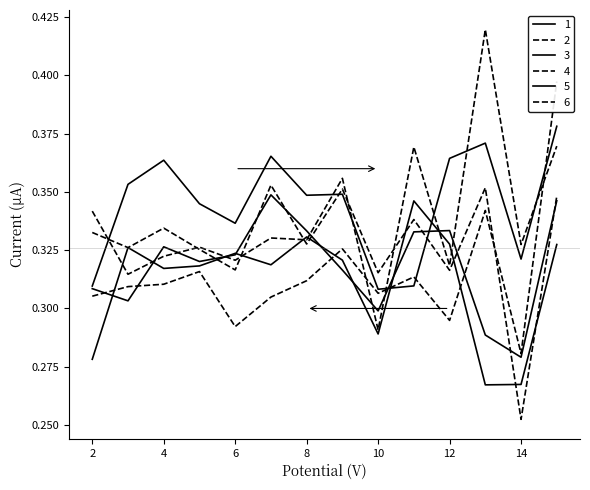

What is the maximum value shown in the chart?

0.4